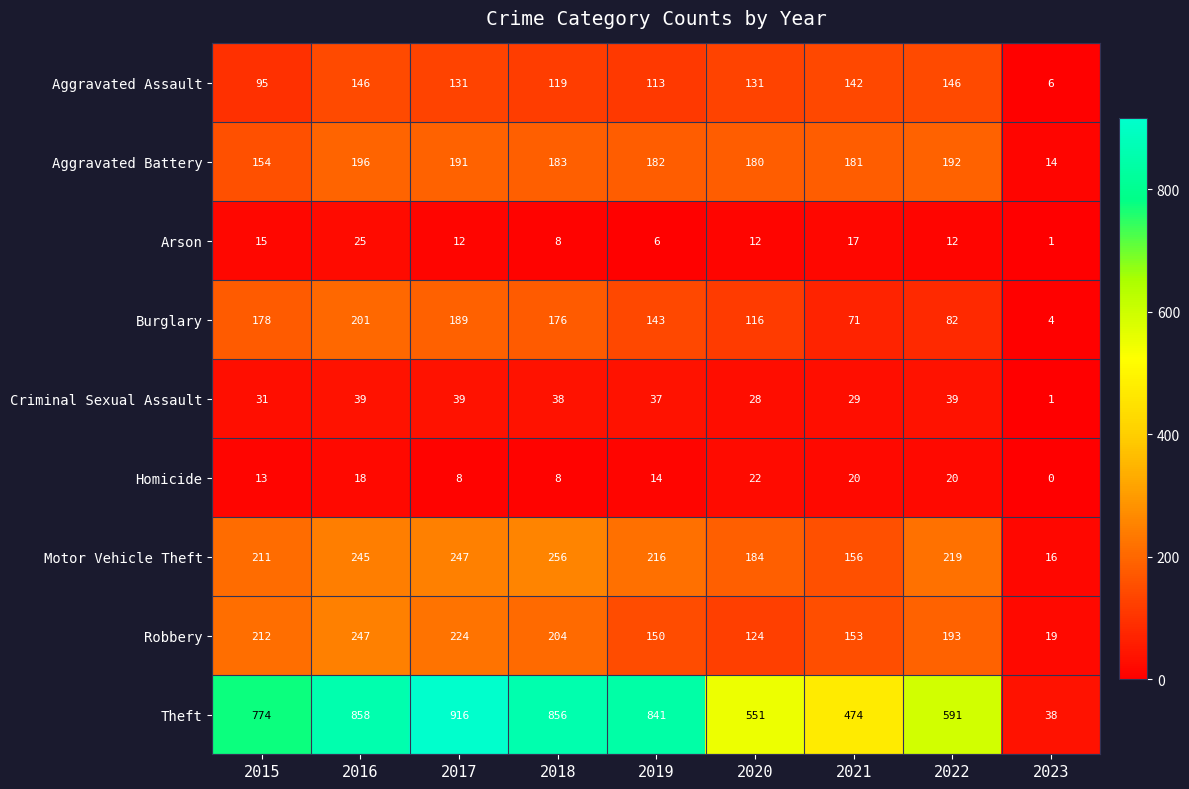

What is the average value of the Motor Vehicle Theft series?

194